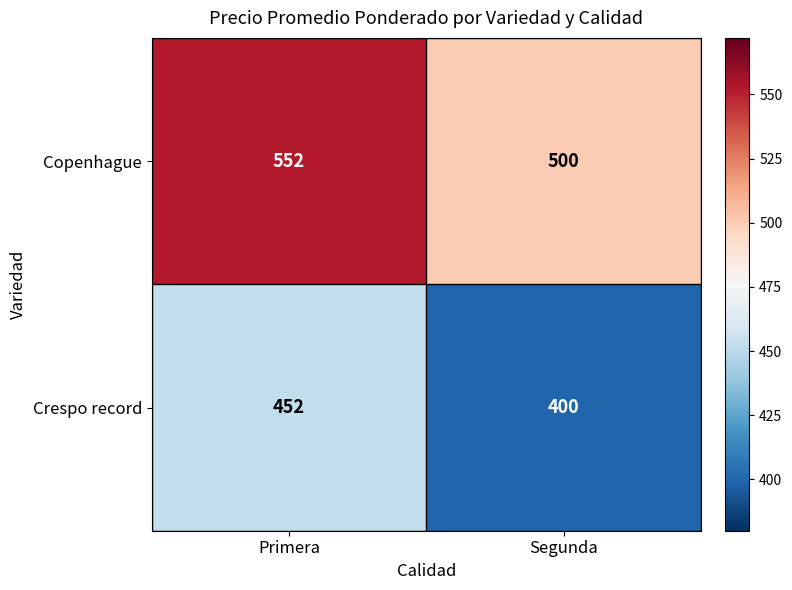

What is the difference between the highest and lowest values at Primera?

100